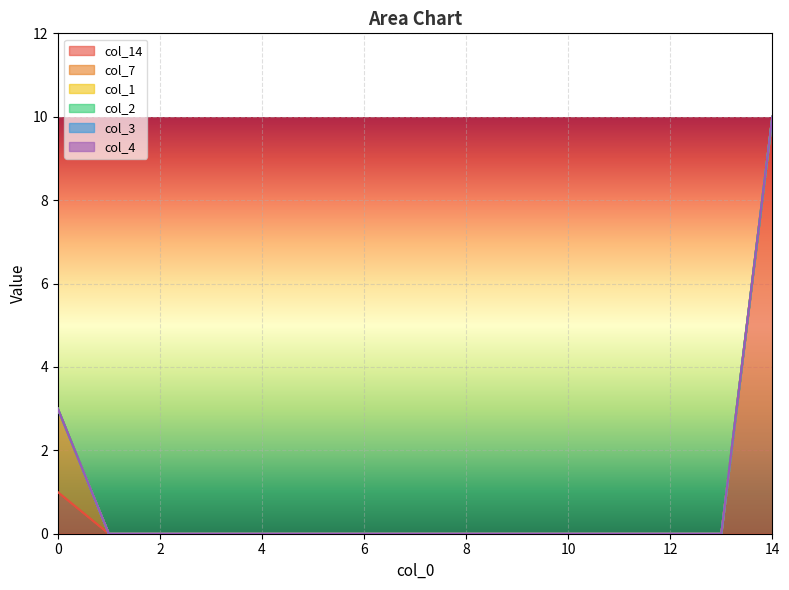

At how many categories does at least one series exceed 6?

1